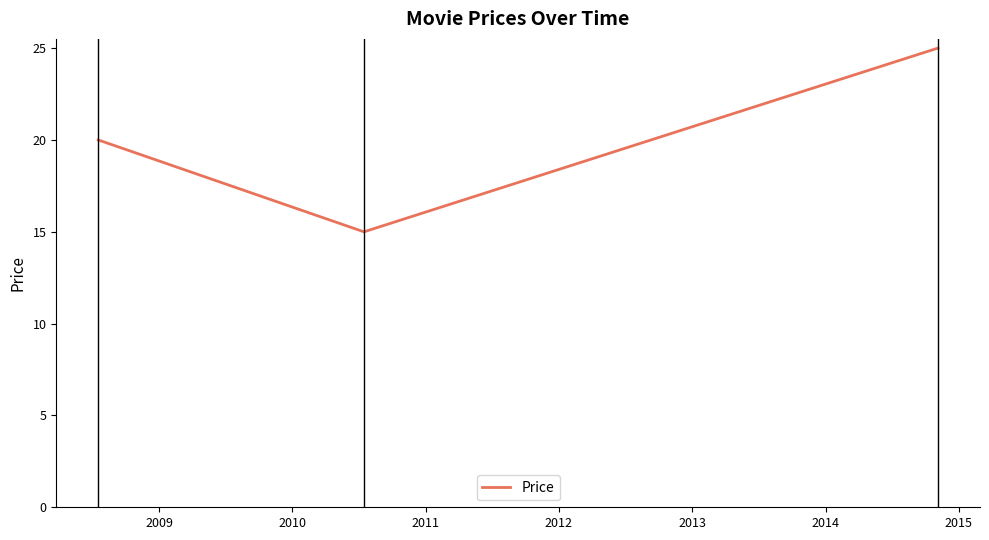

Reading right to left, extract all data points from this chart.

25.0	15.0	20.0